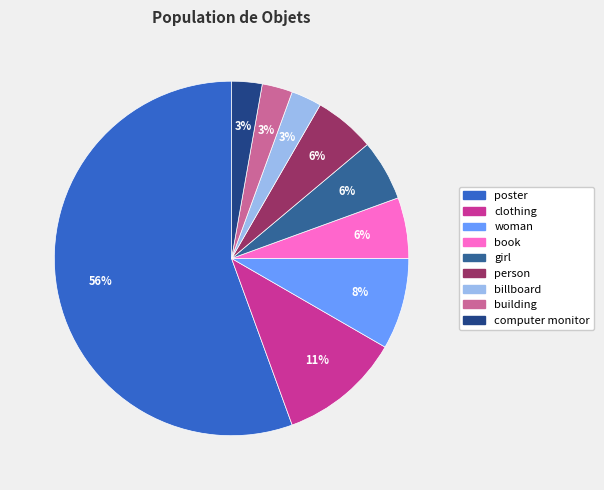

Approximately how many times larger is the value at girl compared to person?

1.0